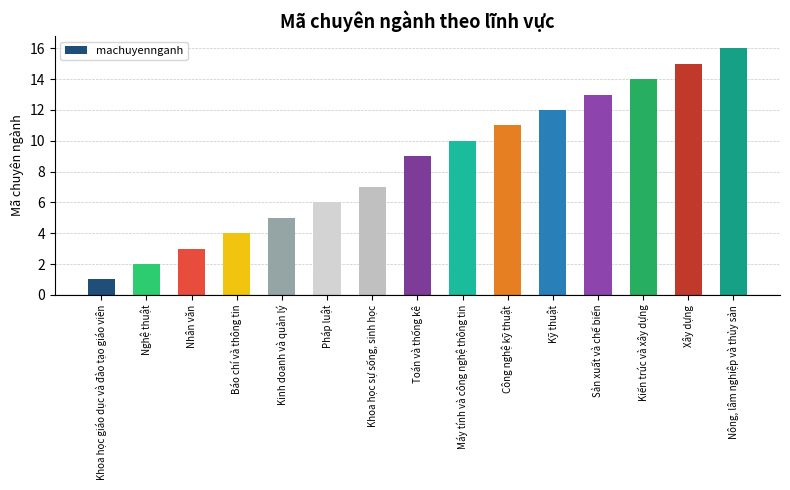

True or false: the data shows 4 at Báo chí và thông tin.

True